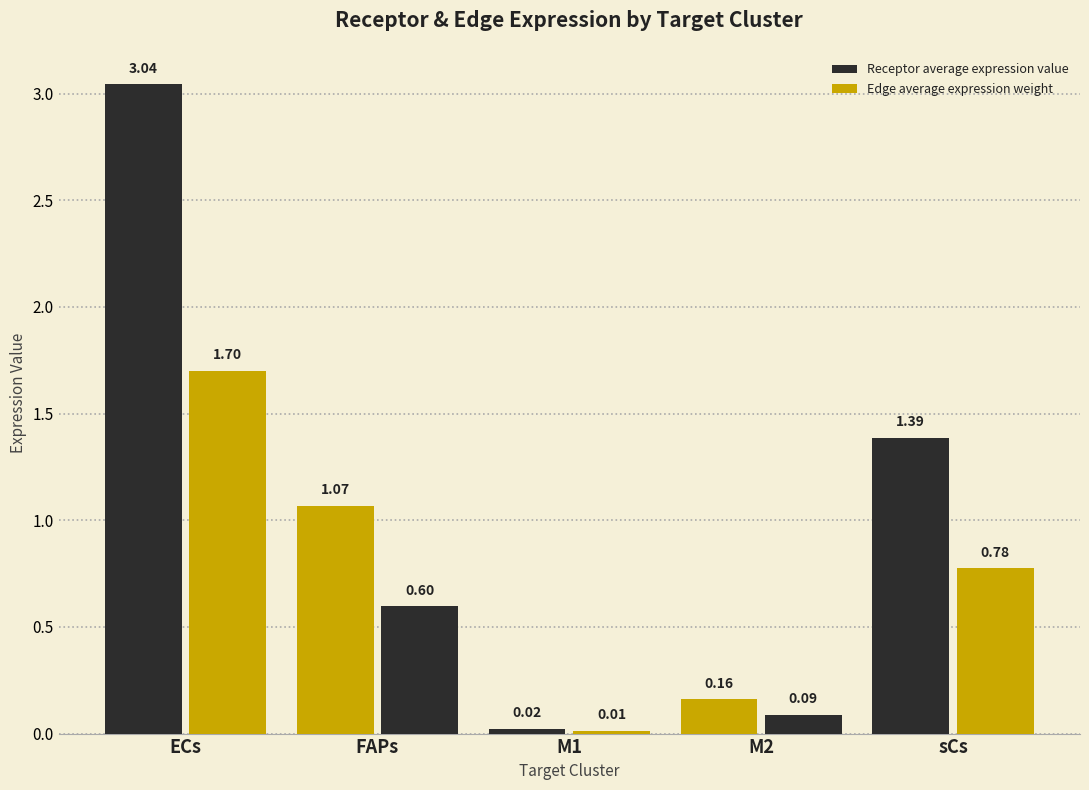

True or false: Receptor average expression value has a value of 0.0 at M1.

False